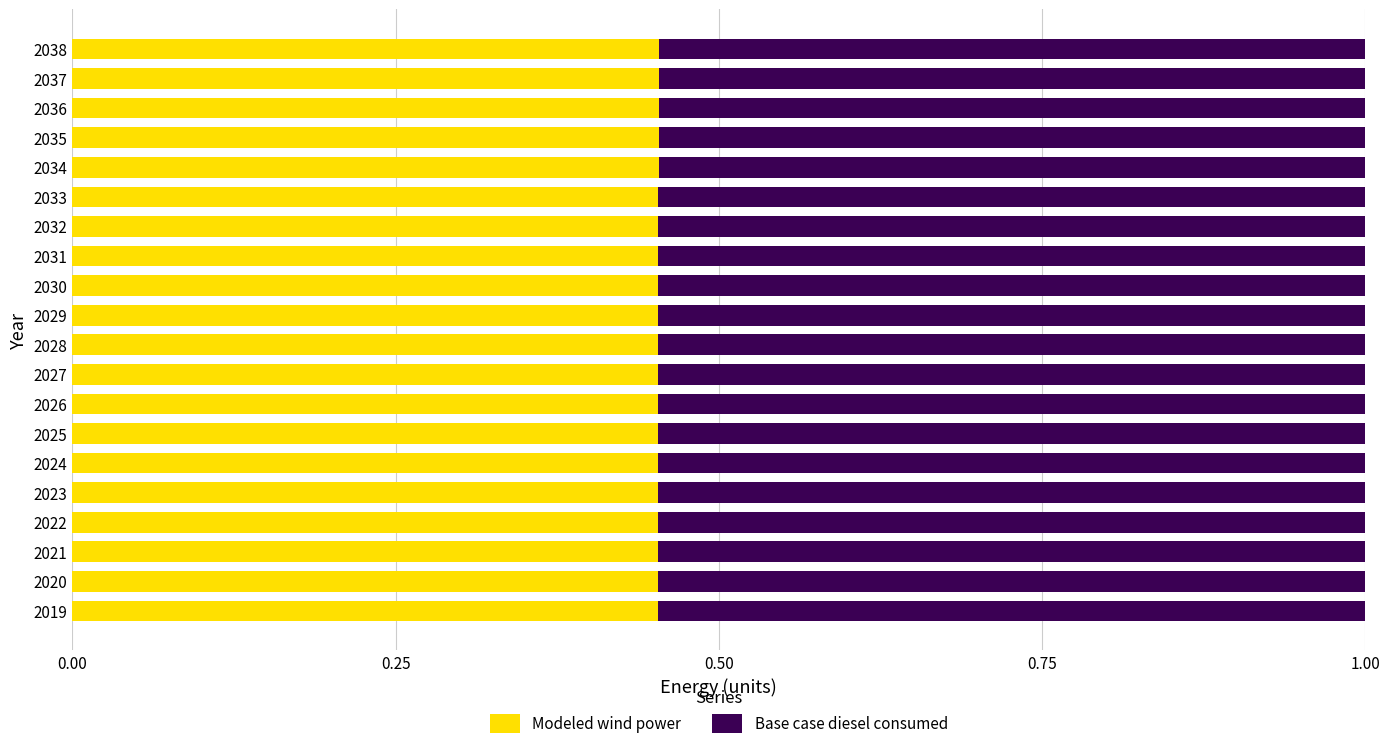

What is the total value across all series at 2036?

1.0